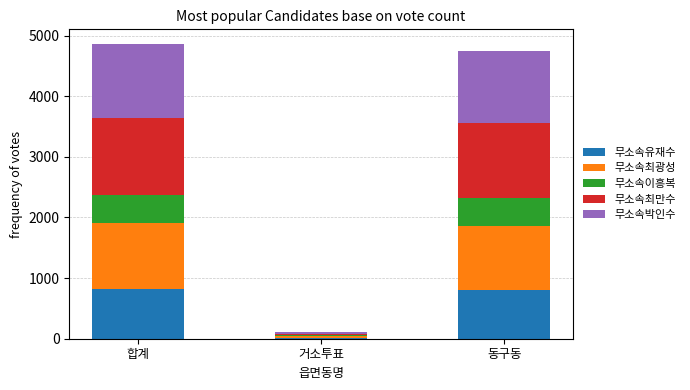

What is the sum of all 무소속유재수 values?

1640